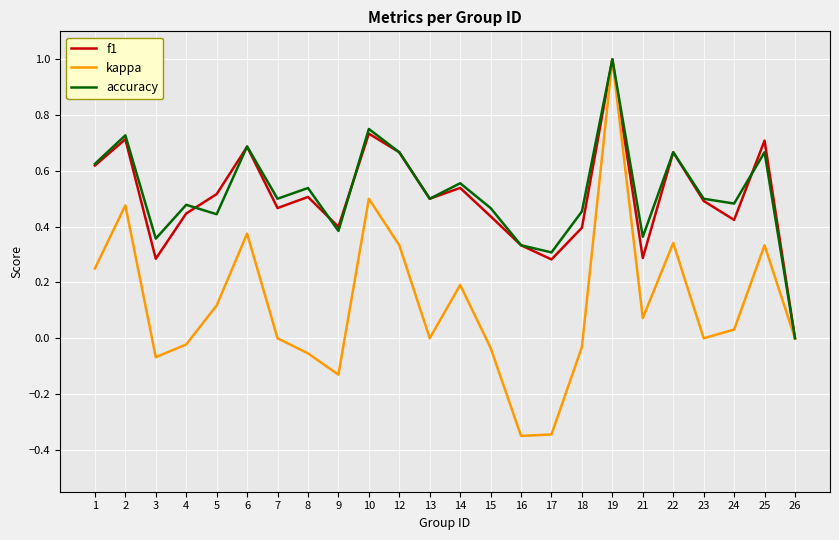

Which series has the largest range (max minus min)?

kappa